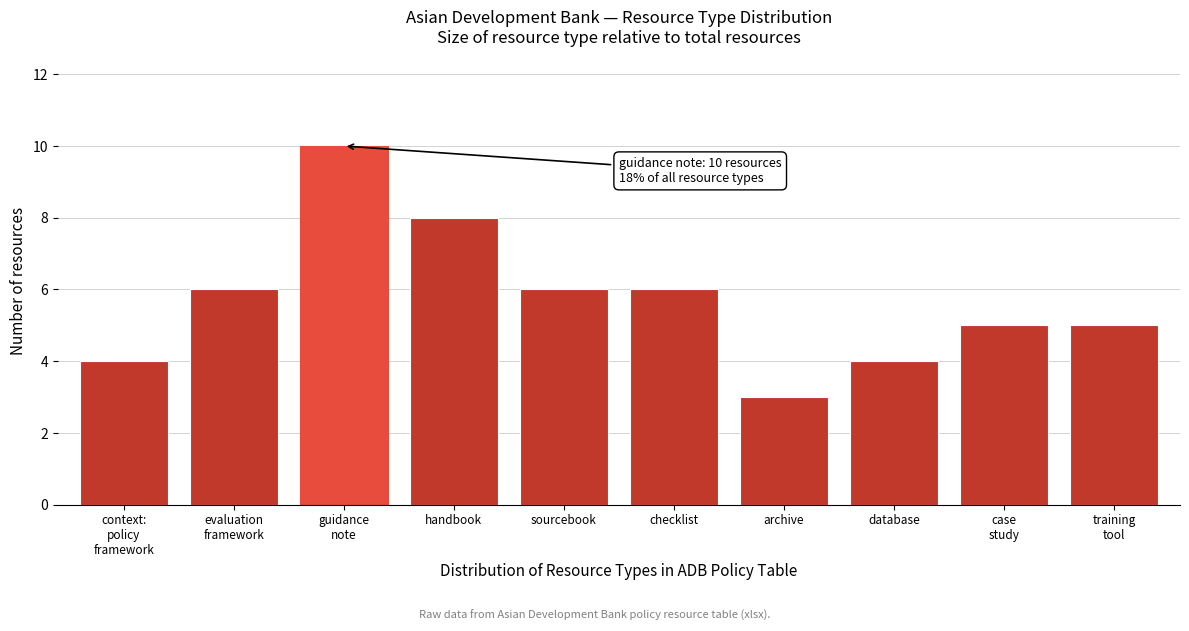

Reading left to right, transcribe all the data shown in this chart.

4	6	10	8	6	6	3	4	5	5